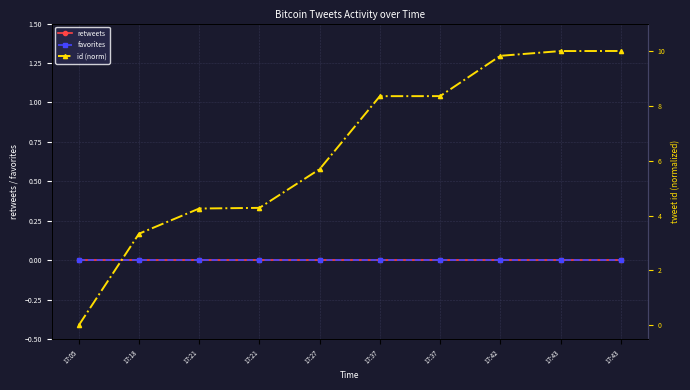

Where is retweets nearest to the value 0?

17:05